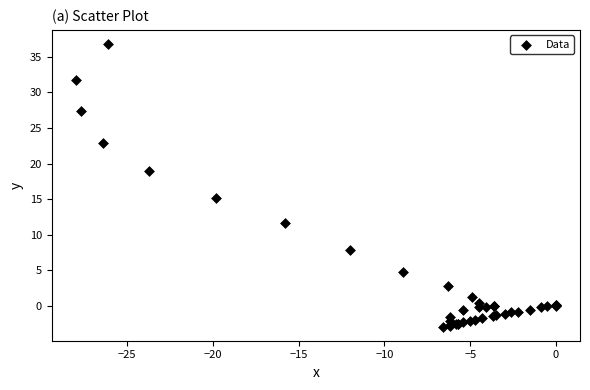

What Y value in the scatter plot is closest to 16?

15.1